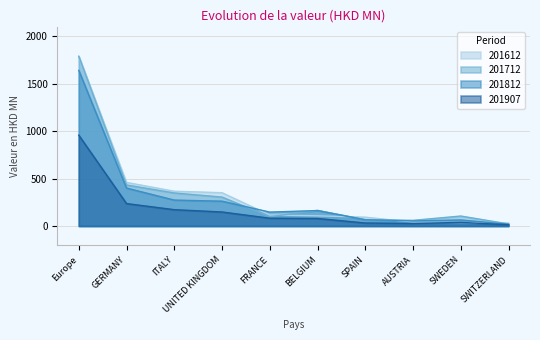

At which label does 201812 first exceed 163?

Europe